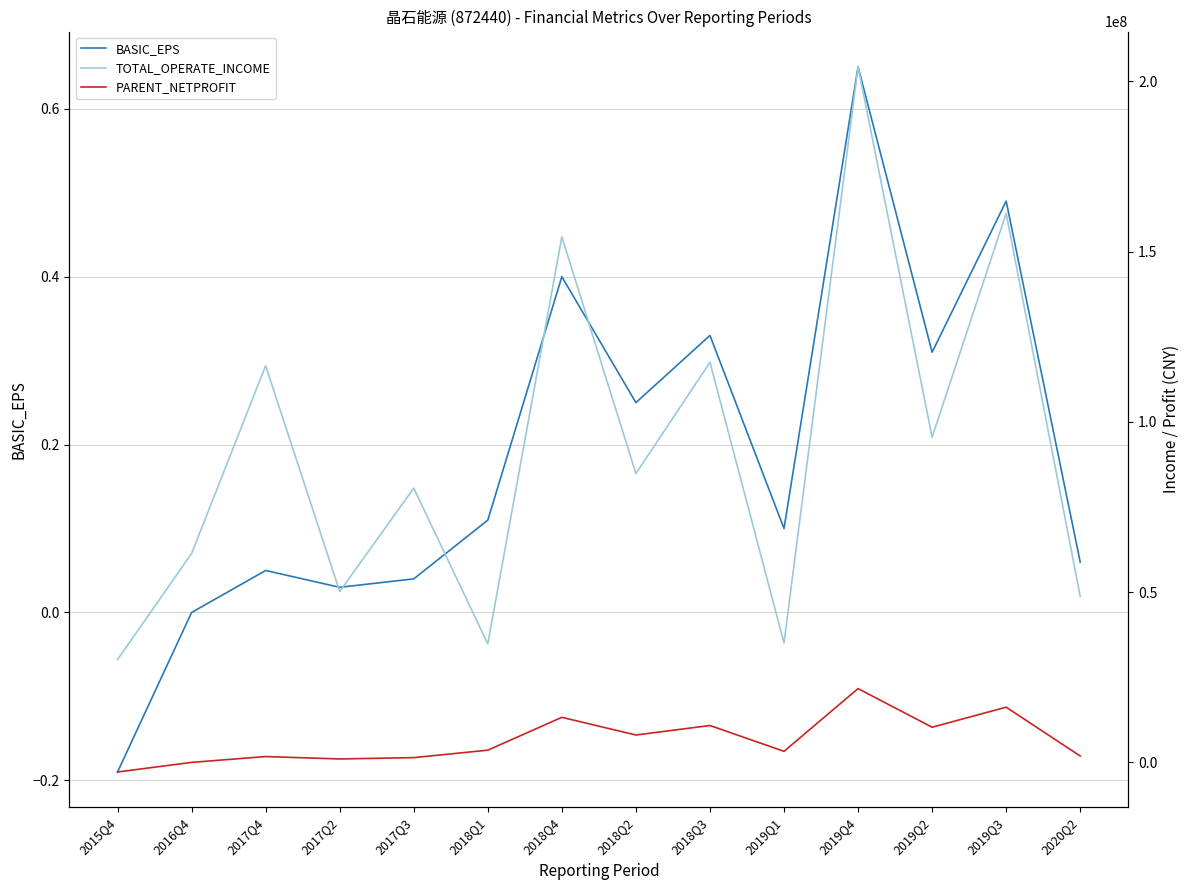

True or false: PARENT_NETPROFIT has more than 2 points higher than both neighbors.

True